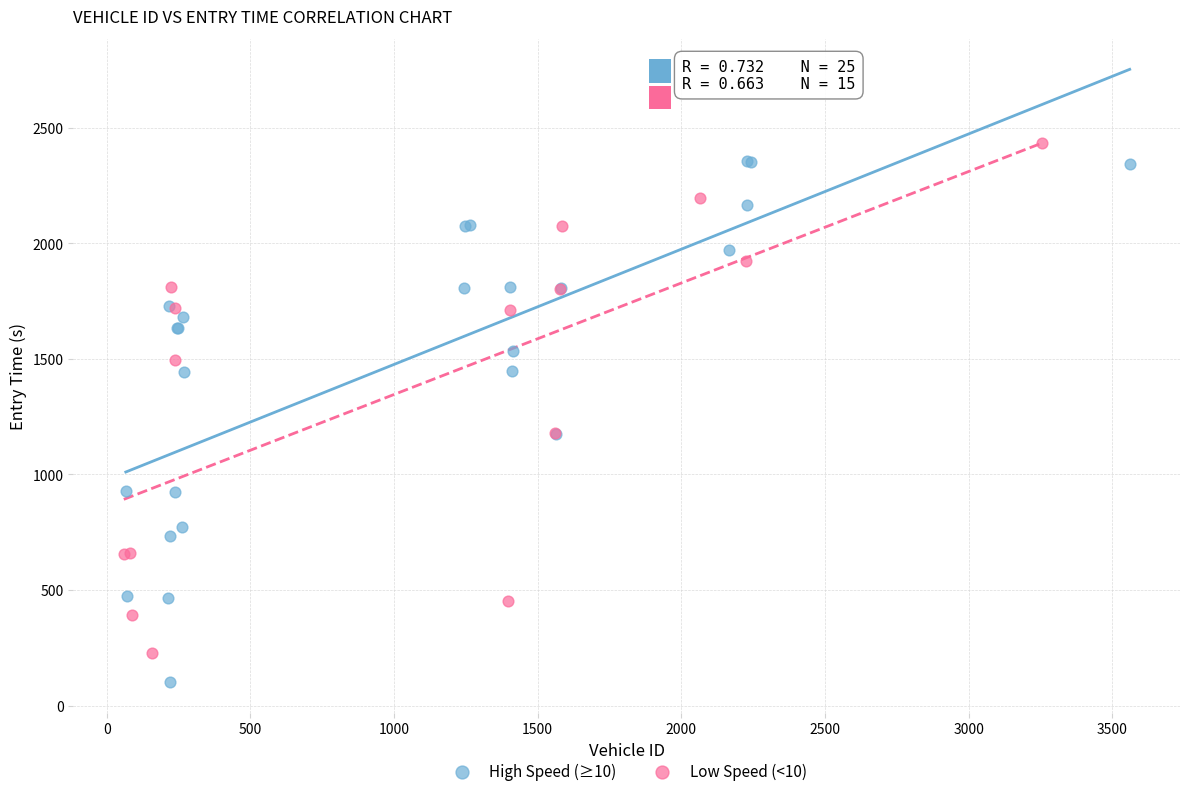

Which series reaches the minimum Y coordinate?

High Speed (≥10)